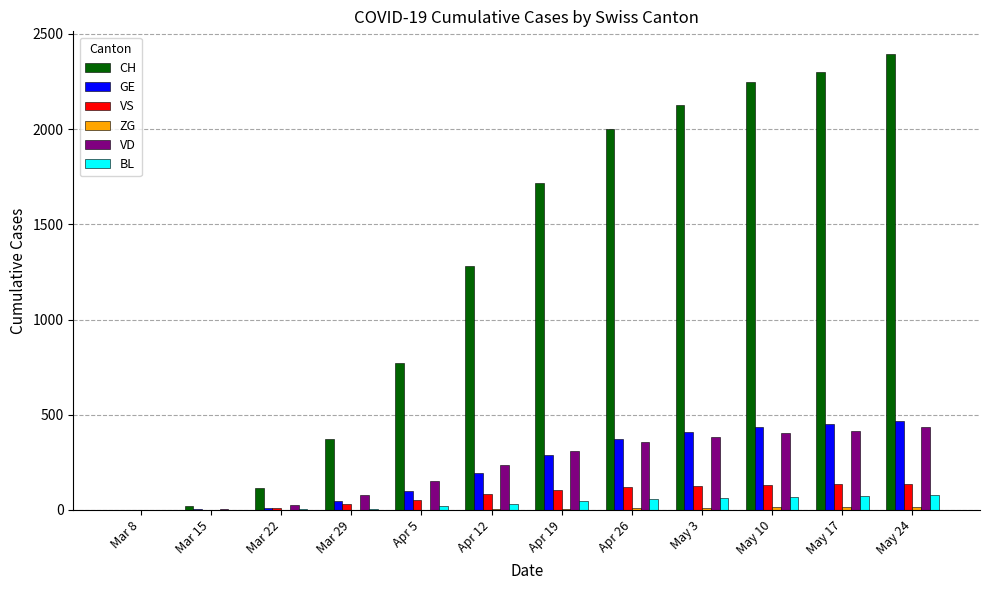

Which series changed the most between Mar 29 and May 10?

CH